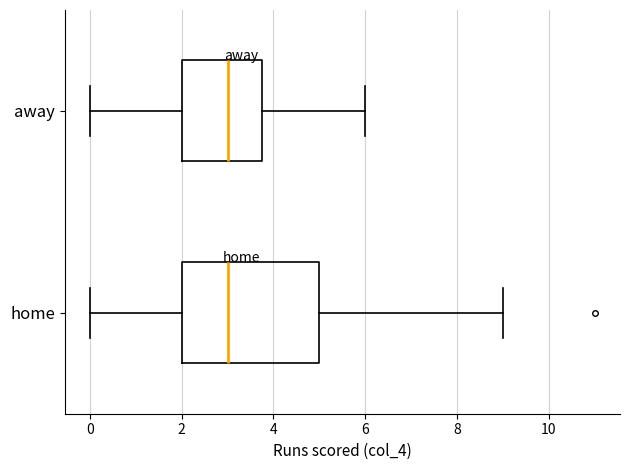

Reading bottom to top, read every box against the x-axis: the position of its median line, the range the box covers, and the ends of its whiskers. The values are not printed on the chart, so give them approximately, as read against the axis.

home: median 3.0, box 2.0 to 5.0, whiskers 0.0 to 9.0
away: median 3.0, box 2.0 to 3.8, whiskers 0.0 to 6.0